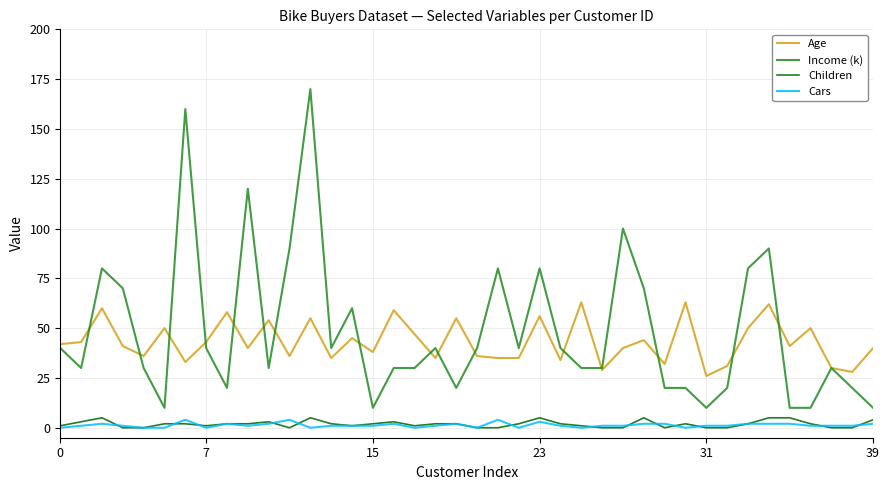

At how many categories does at least one series exceed 155?

2